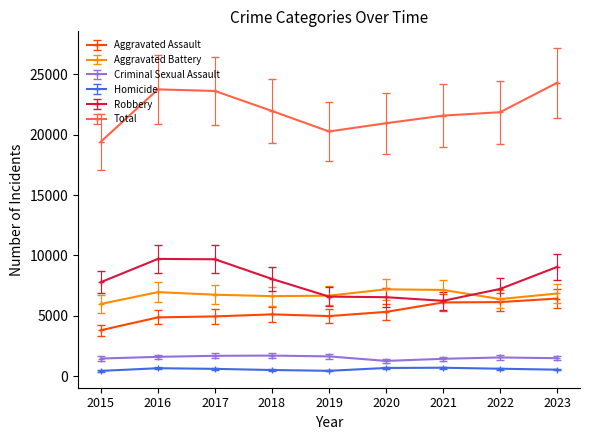

What is the spread (max minus min) of values at 2015?

19001